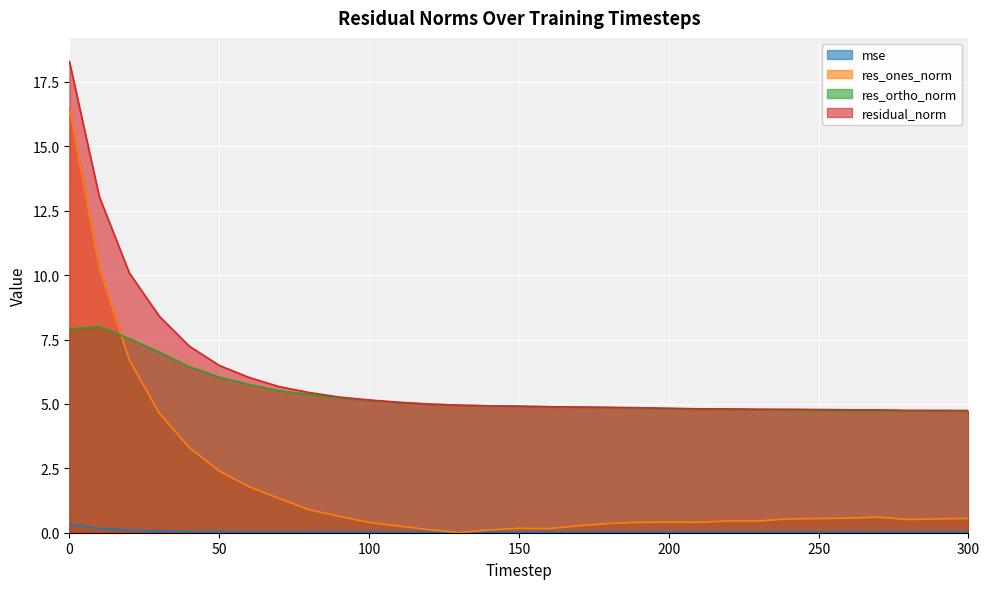

Which series has the largest total across all categories?

residual_norm